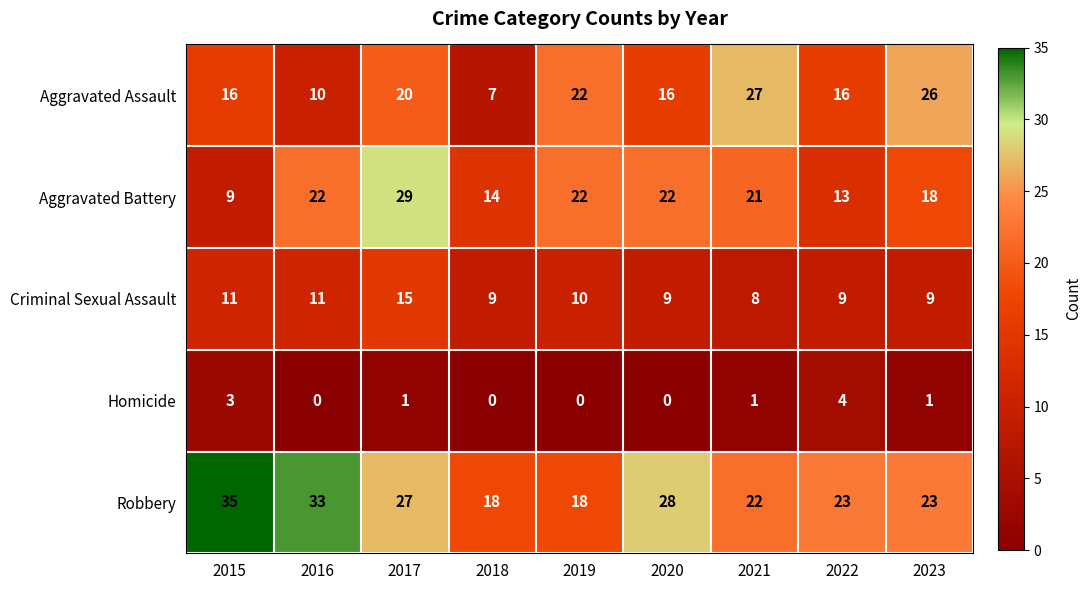

How many positive values does the Homicide series have?

5